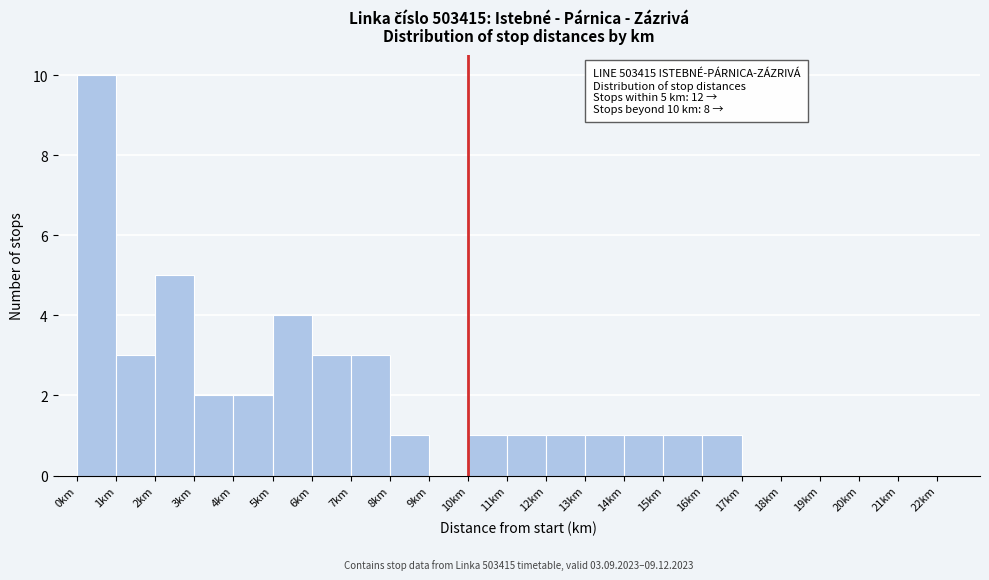

Over which range of the x-axis is the bar tallest?

0 to 1